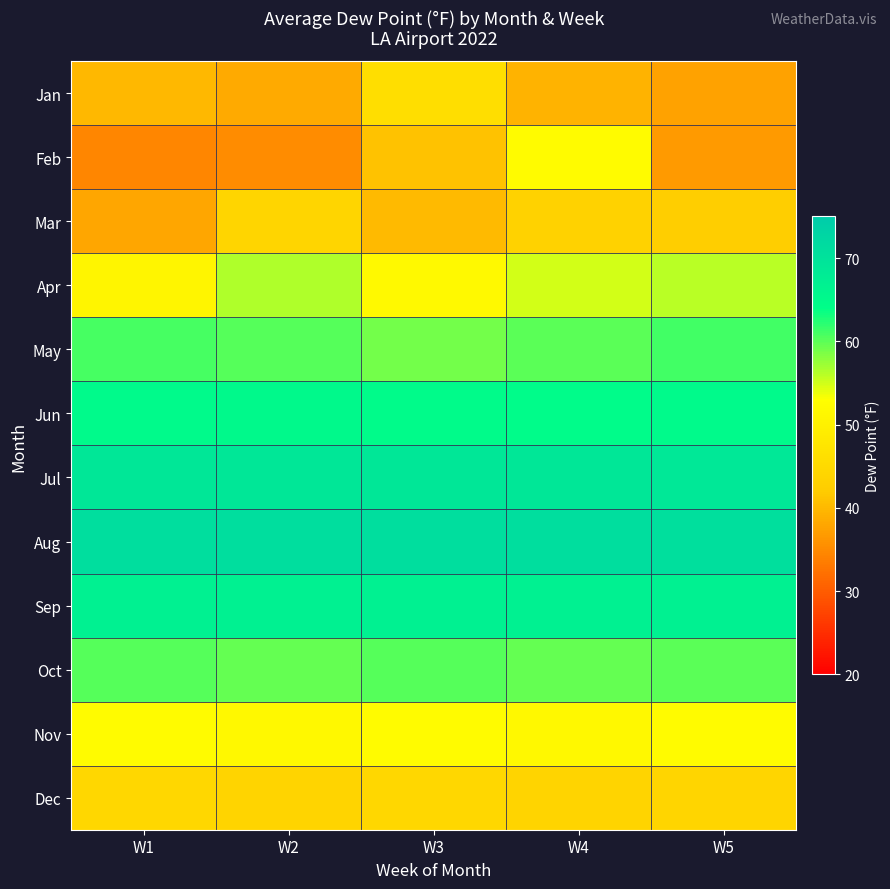

Reading left to right, what are all the values shown in this chart?

Jan: W1=39.8	W2=38.5	W3=45.9	W4=39.4	W5=37.4
Feb: W1=34.5	W2=35.2	W3=40.9	W4=52.4	W5=36.7
Mar: W1=38.0	W2=44.0	W3=40.0	W4=43.3	W5=42.4
Apr: W1=51.0	W2=56.3	W3=52.0	W4=55.0	W5=56.0
May: W1=61.0	W2=60.3	W3=59.0	W4=60.0	W5=61.1
Jun: W1=65.0	W2=65.2	W3=64.8	W4=64.7	W5=65.0
Jul: W1=69.0	W2=69.0	W3=69.0	W4=69.0	W5=68.9
Aug: W1=71.0	W2=71.0	W3=71.0	W4=71.0	W5=70.9
Sep: W1=67.0	W2=67.0	W3=67.0	W4=67.0	W5=67.0
Oct: W1=60.3	W2=59.7	W3=60.3	W4=59.7	W5=60.0
Nov: W1=52.3	W2=51.7	W3=52.3	W4=51.7	W5=52.3
Dec: W1=44.3	W2=43.7	W3=44.3	W4=43.7	W5=44.0